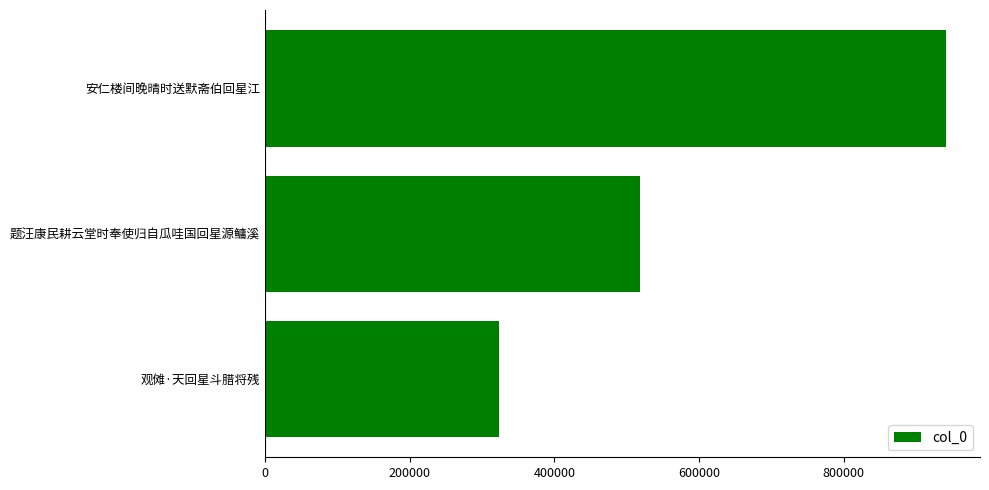

What value does the data have at 题汪康民耕云堂时奉使归自瓜哇国回星源鳙溪, to the nearest 50?

518200